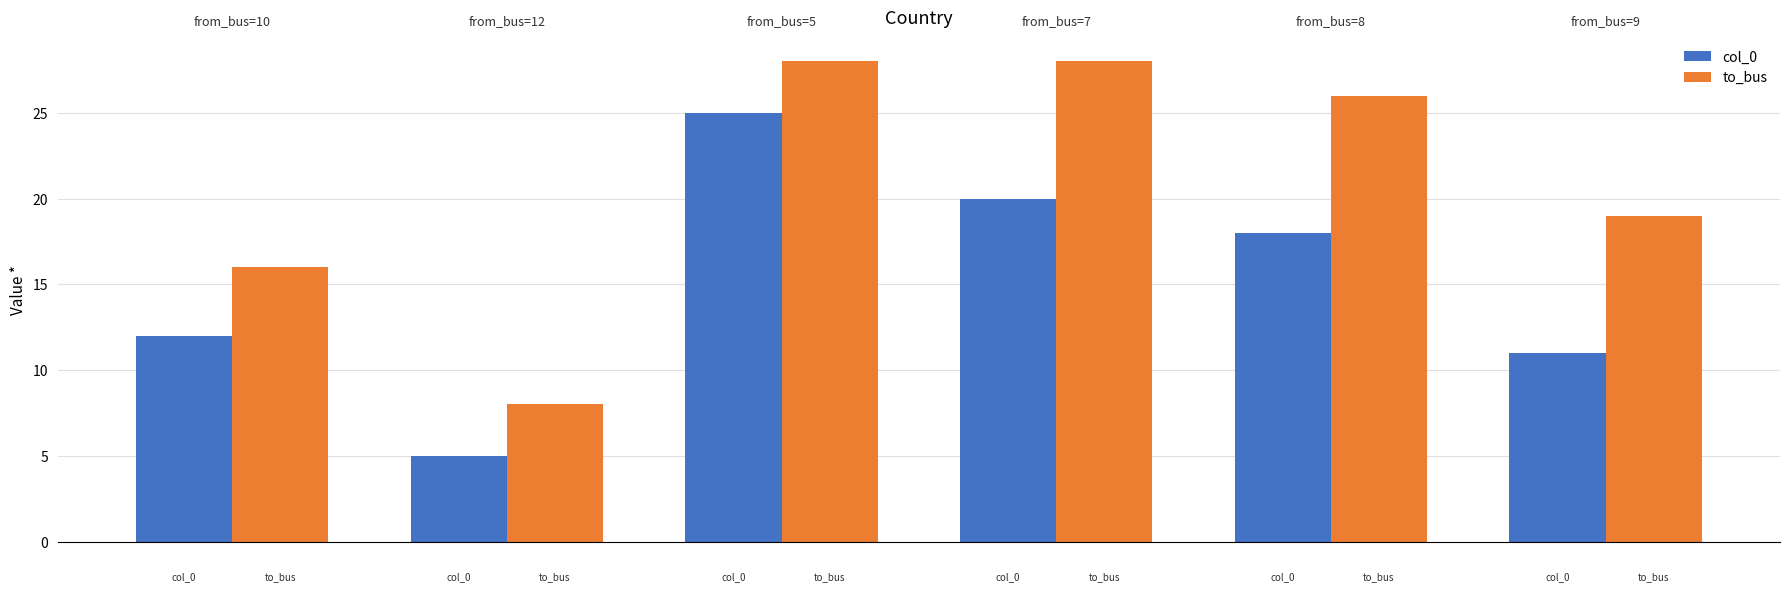

Which series has the largest total across all categories?

to_bus